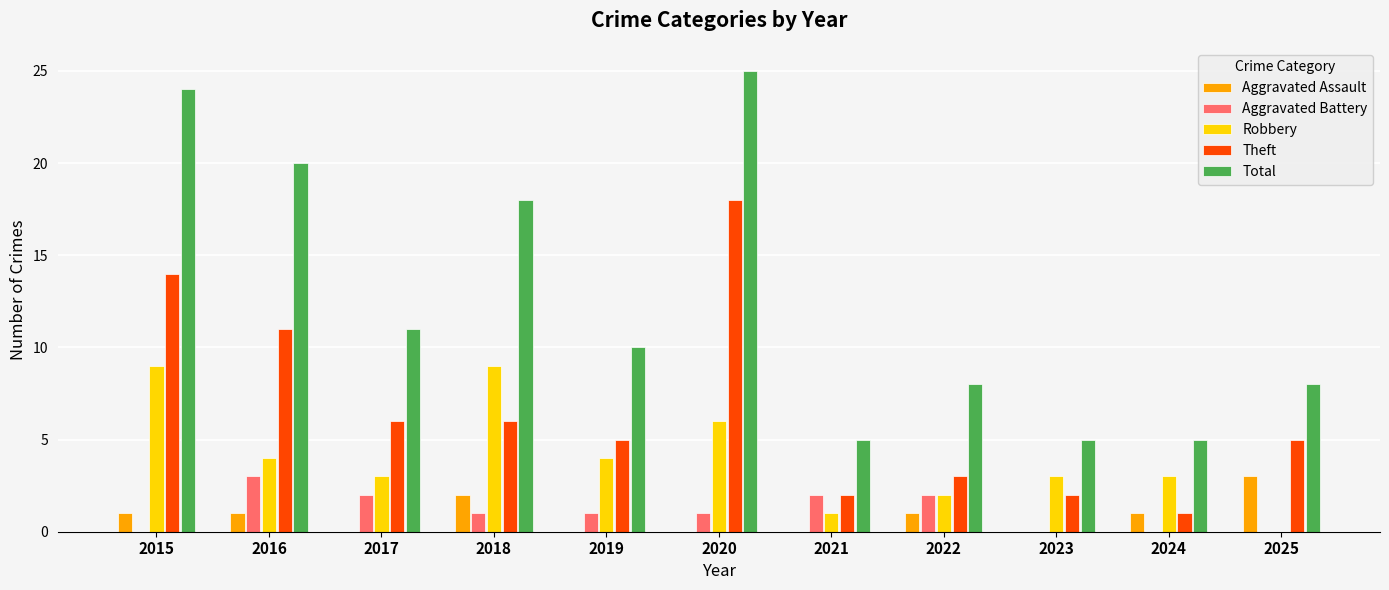

What is the sum of the Aggravated Battery values at 2016 and 2020?

4